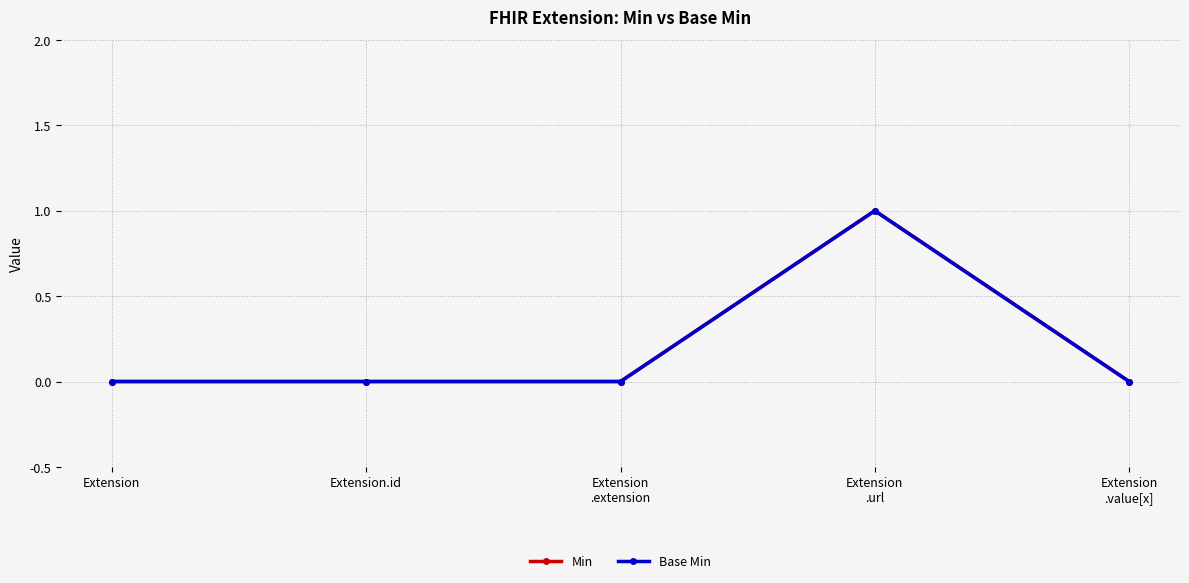

Is this an area chart (filled region under the line)?

No